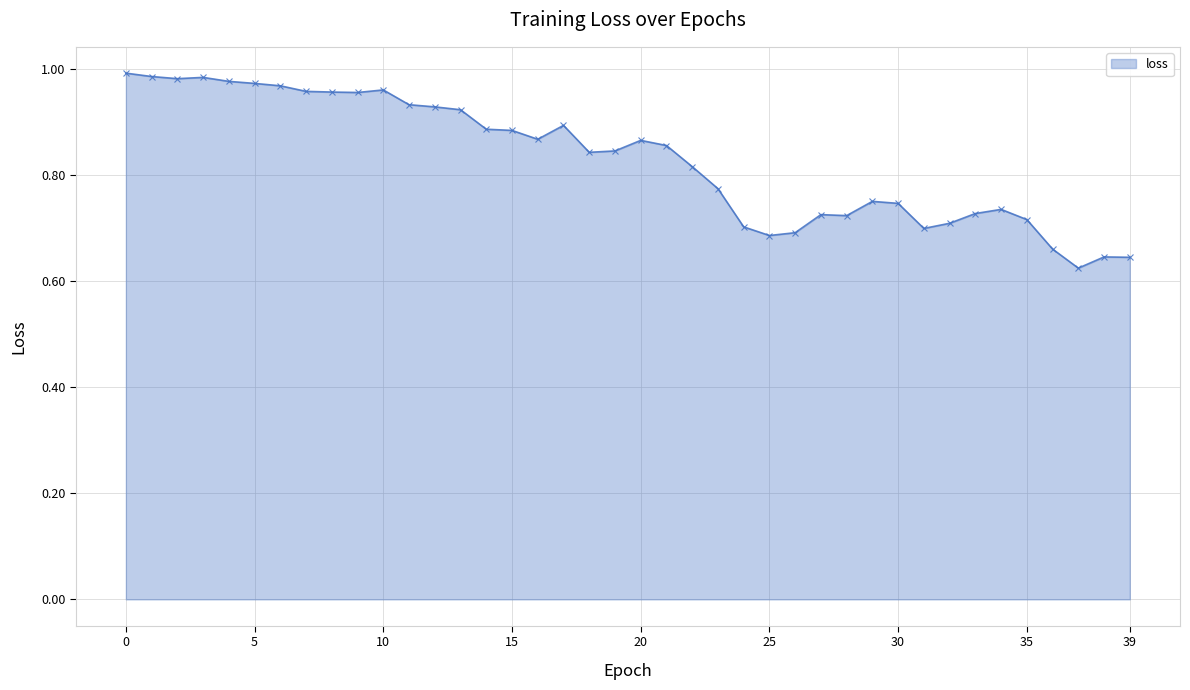

What is the difference between the maximum and minimum values?

0.4